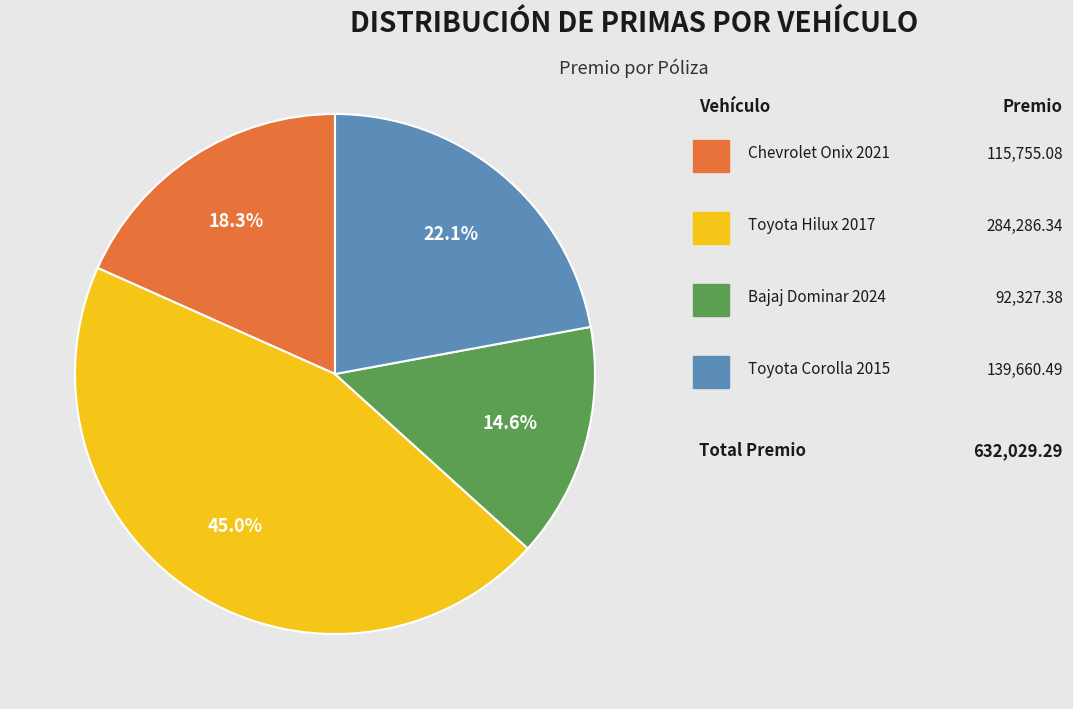

Is there a majority slice in this chart?

No